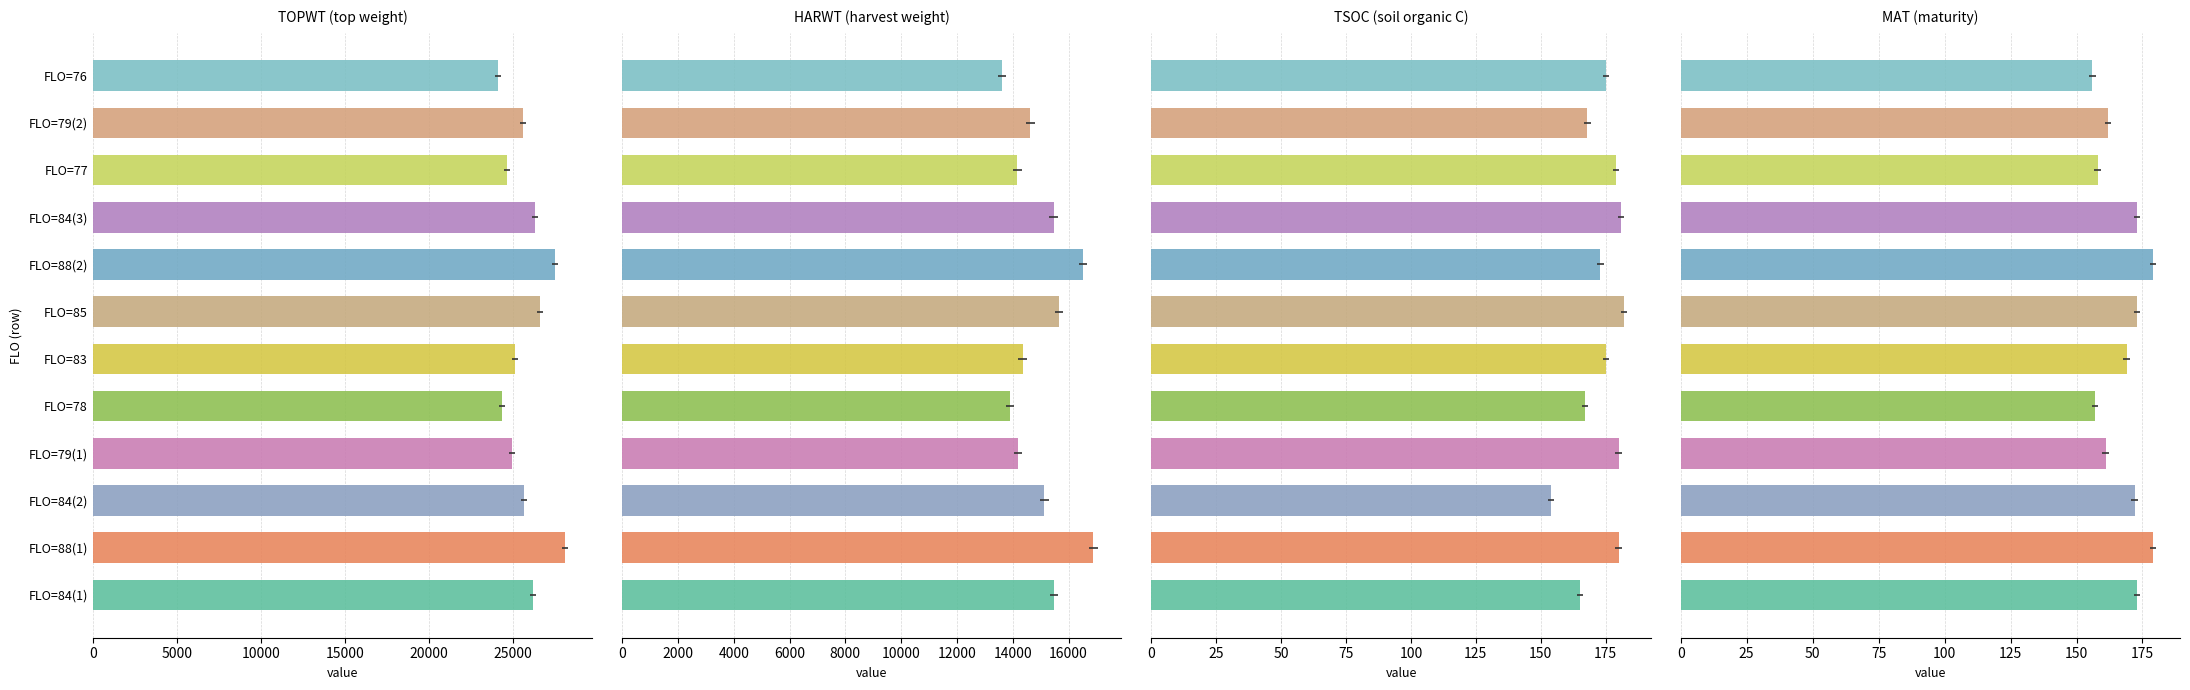

Does the chart contain any negative values?

No